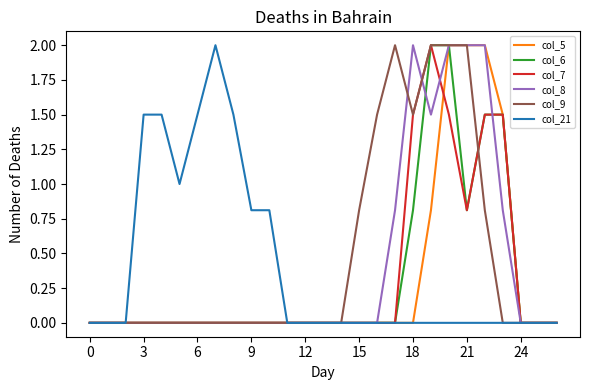

What is the maximum value for col_8?

2.0